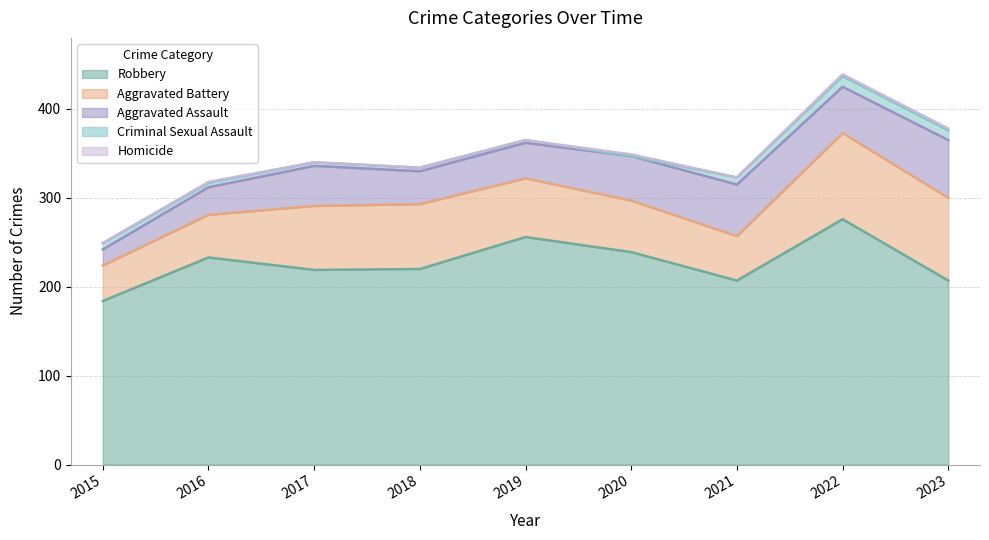

In Aggravated Battery, how many points are higher than both neighbors (excluding endpoints)?

2